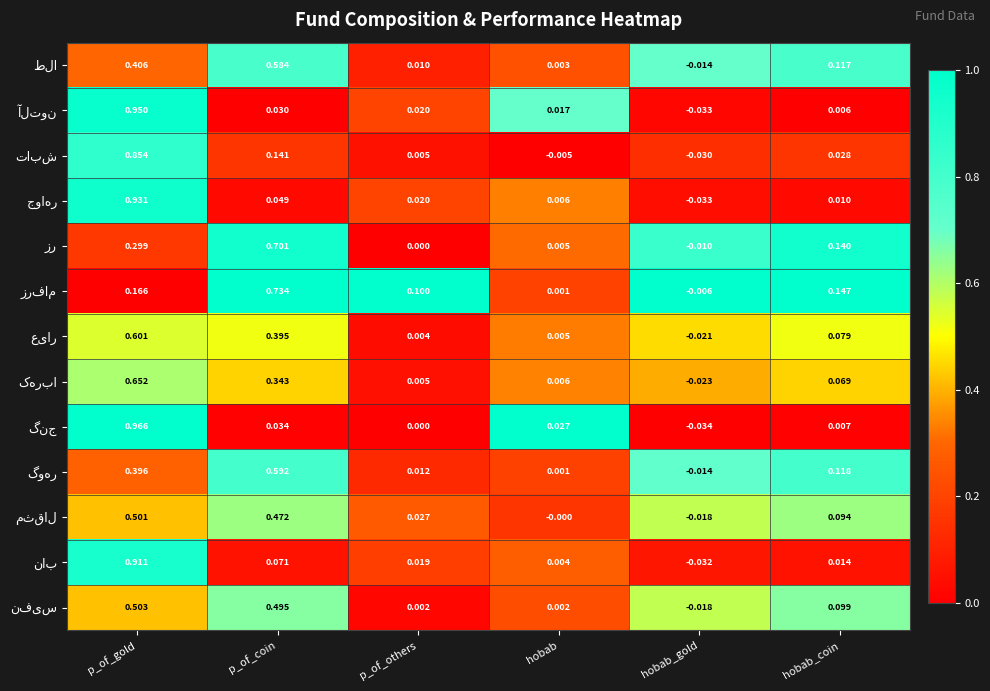

Which category has the lowest value across all series?

hobab_gold